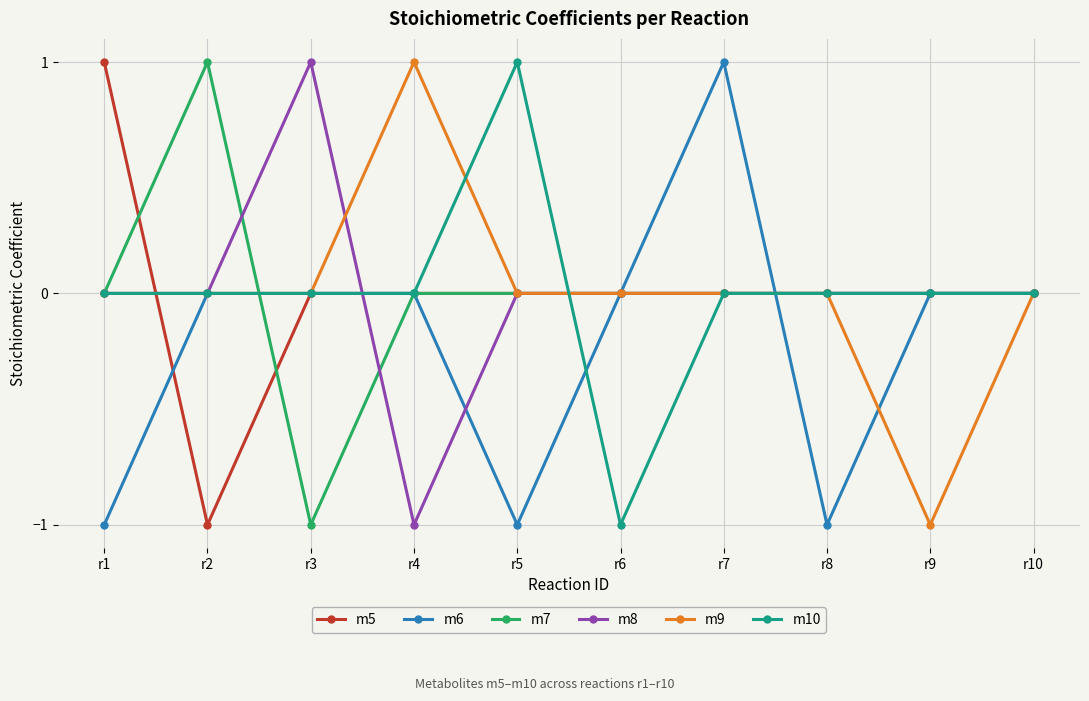

What are all the series names shown in the legend?

m5, m6, m7, m8, m9, m10